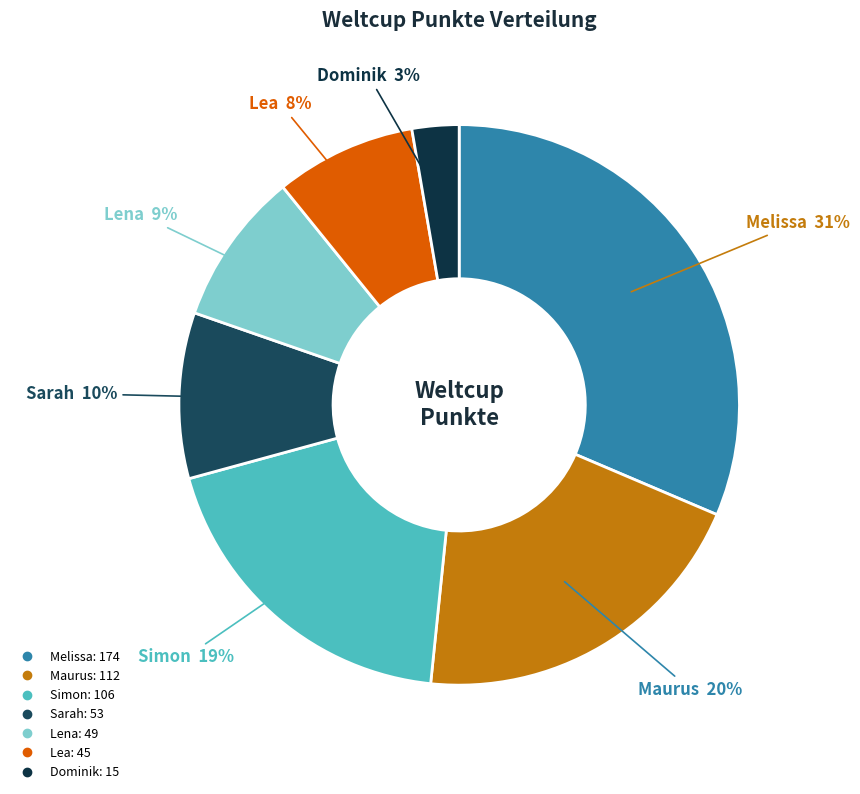

To the nearest percent, what is the combined percentage of Lea and Maurus?

28%